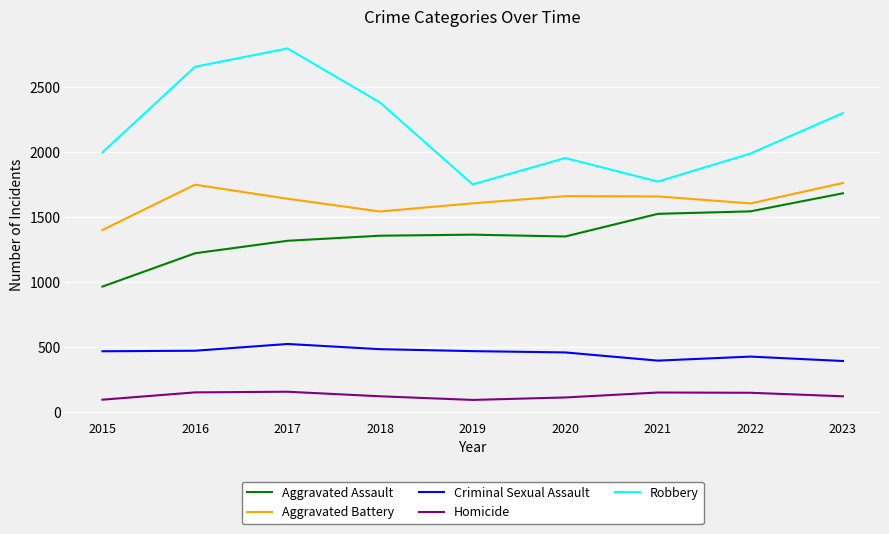

Does the chart display data point markers on the line(s)?

No